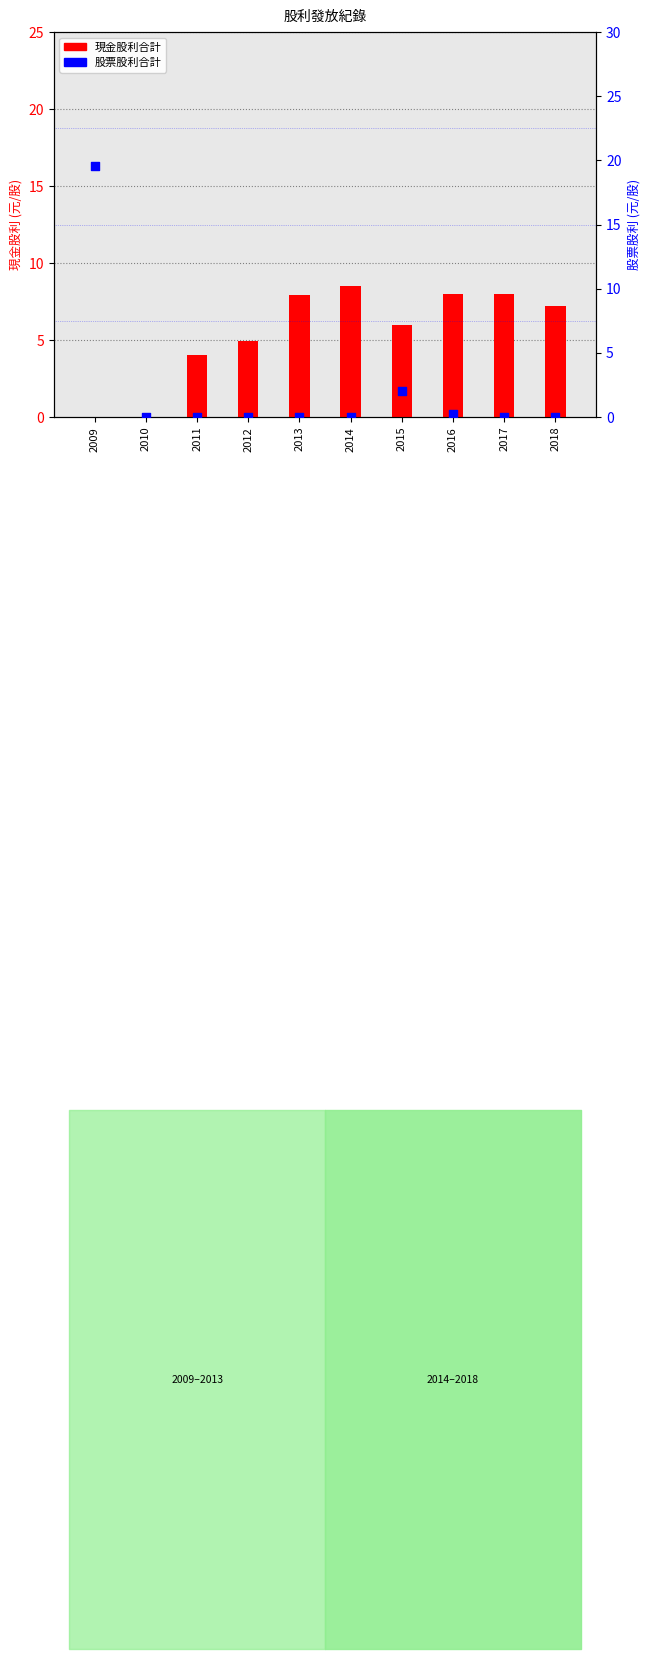

What are all the series names shown in the legend?

現金股利合計, 股票股利合計